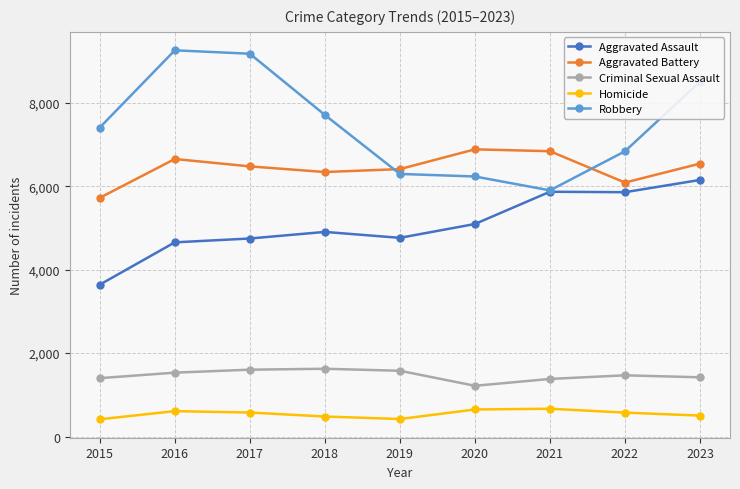

True or false: Robbery has a value of 2322 at 2017.

False